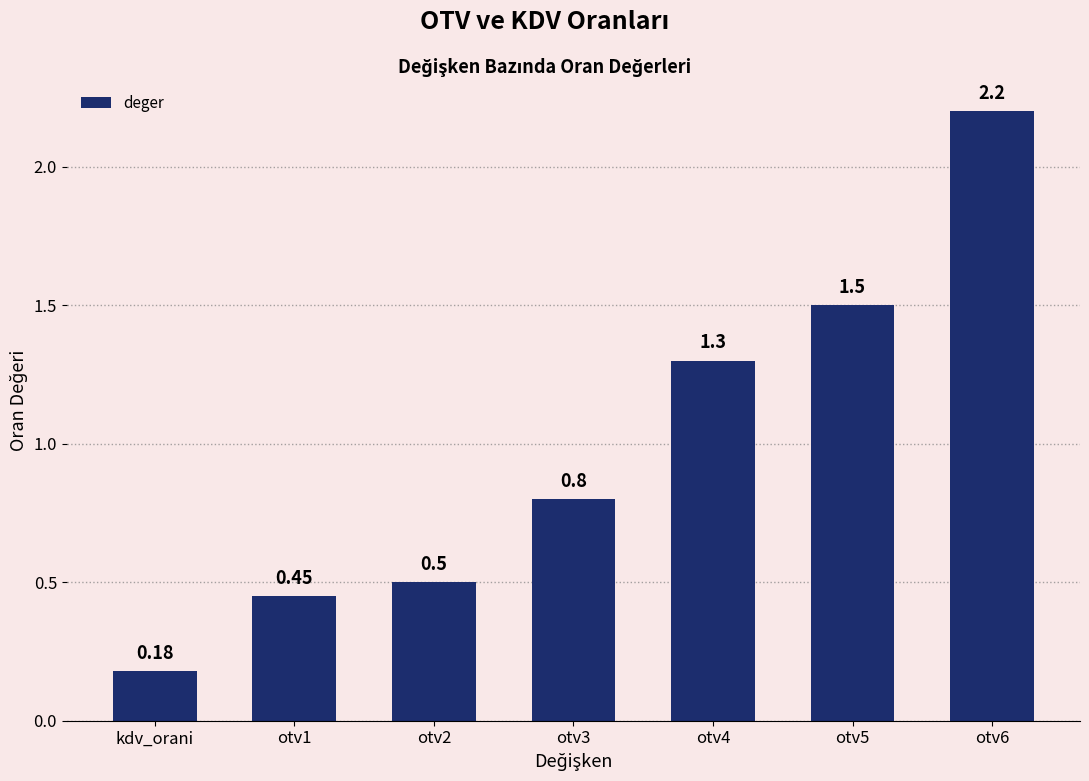

Which label corresponds to the smallest value in the chart?

kdv_orani